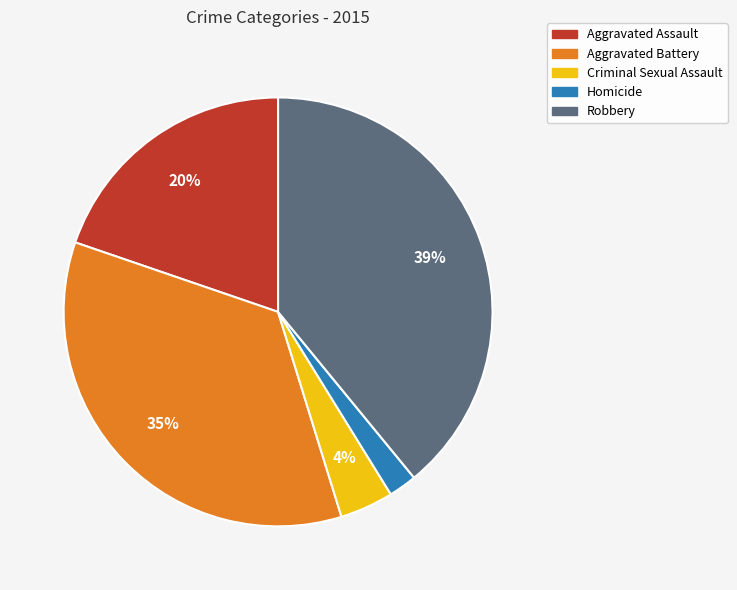

Combined, do Robbery and Aggravated Battery account for over 50%?

Yes